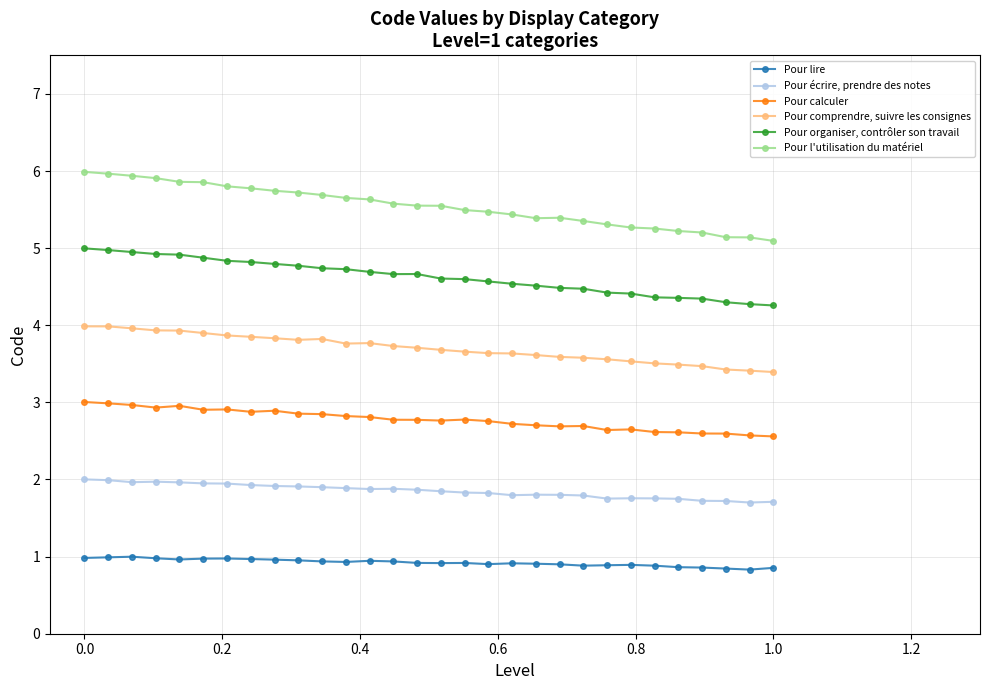

Which series has the largest total across all categories?

Pour l'utilisation du matériel